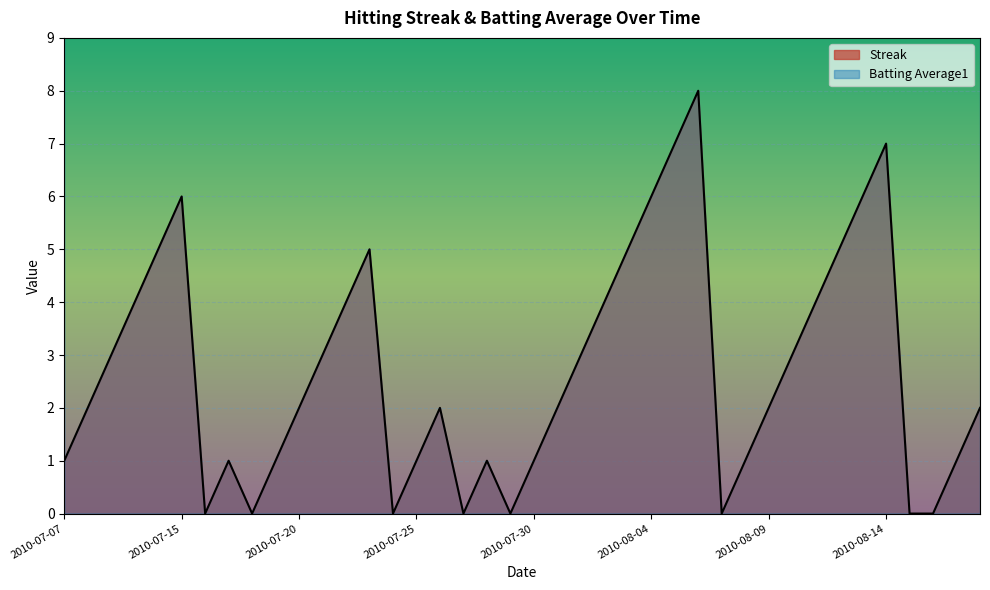

Reading left to right, what are all the values shown in this chart?

Streak: 2010-07-07=1.0	2010-07-08=2.0	2010-07-09=3.0	2010-07-10=4.0	2010-07-11=5.0	2010-07-15=6.0	2010-07-16=0.0	2010-07-17=1.0	2010-07-18=0.0	2010-07-19=1.0	2010-07-20=2.0	2010-07-21=3.0	2010-07-22=4.0	2010-07-23=5.0	2010-07-24=0.0	2010-07-25=1.0	2010-07-26=2.0	2010-07-27=0.0	2010-07-28=1.0	2010-07-29=0.0	2010-07-30=1.0	2010-07-31=2.0	2010-08-01=3.0	2010-08-02=4.0	2010-08-03=5.0	2010-08-04=6.0	2010-08-05=7.0	2010-08-06=8.0	2010-08-07=0.0	2010-08-08=1.0	2010-08-09=2.0	2010-08-10=3.0	2010-08-11=4.0	2010-08-12=5.0	2010-08-13=6.0	2010-08-14=7.0	2010-08-15=0.0	2010-08-16=0.0	2010-08-17=1.0	2010-08-18=2.0
Batting Average1: 2010-07-07=10.6	2010-07-08=10.6	2010-07-09=10.6	2010-07-10=10.6	2010-07-11=10.3	2010-07-15=10.6	2010-07-16=10.6	2010-07-17=10.6	2010-07-18=10.6	2010-07-19=10.6	2010-07-20=10.6	2010-07-21=10.3	2010-07-22=10.6	2010-07-23=10.6	2010-07-24=10.6	2010-07-25=10.3	2010-07-26=10.6	2010-07-27=10.6	2010-07-28=10.6	2010-07-29=10.3	2010-07-30=10.6	2010-07-31=10.6	2010-08-01=10.3	2010-08-02=9.8	2010-08-03=10.6	2010-08-04=10.6	2010-08-05=10.6	2010-08-06=10.6	2010-08-07=10.6	2010-08-08=10.6	2010-08-09=10.0	2010-08-10=10.6	2010-08-11=10.6	2010-08-12=10.3	2010-08-13=10.6	2010-08-14=10.6	2010-08-15=10.6	2010-08-16=10.3	2010-08-17=10.6	2010-08-18=10.6